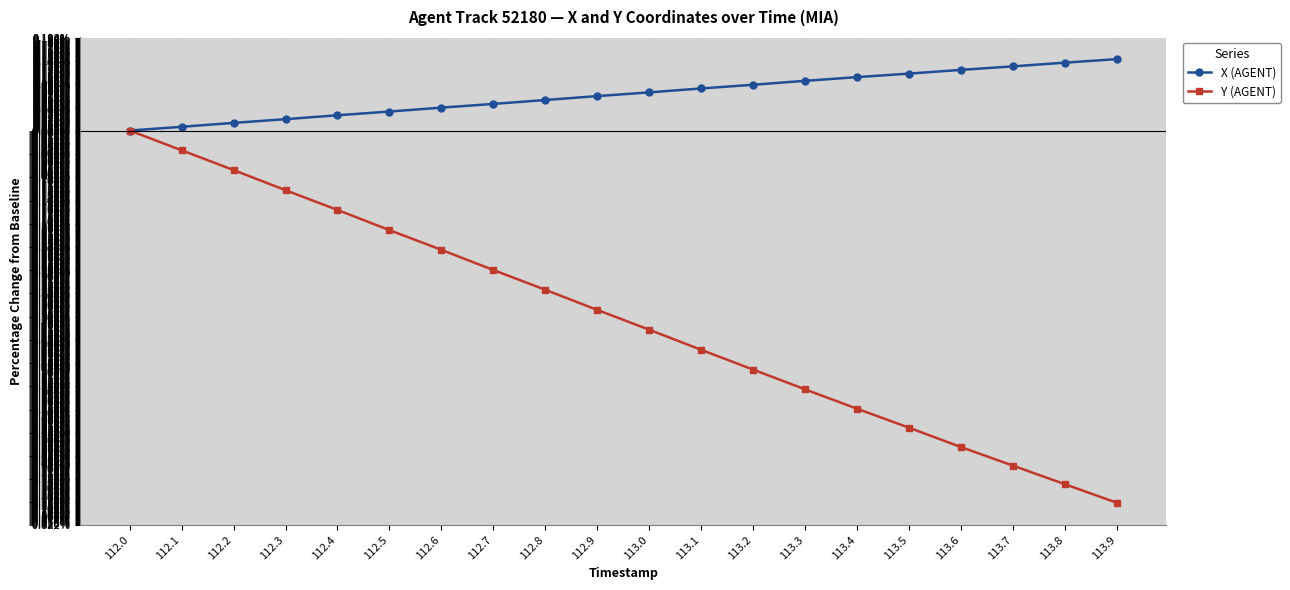

Which series has the largest range (max minus min)?

Y (AGENT)